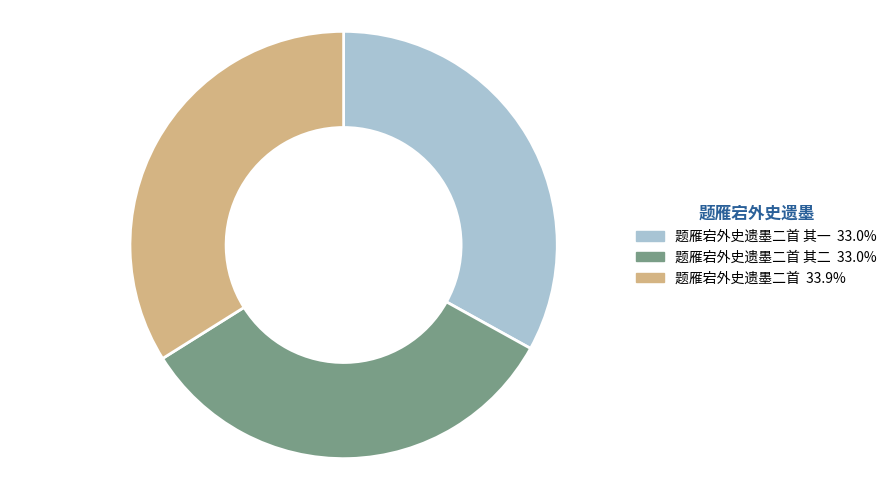

Does any single category account for the majority?

No